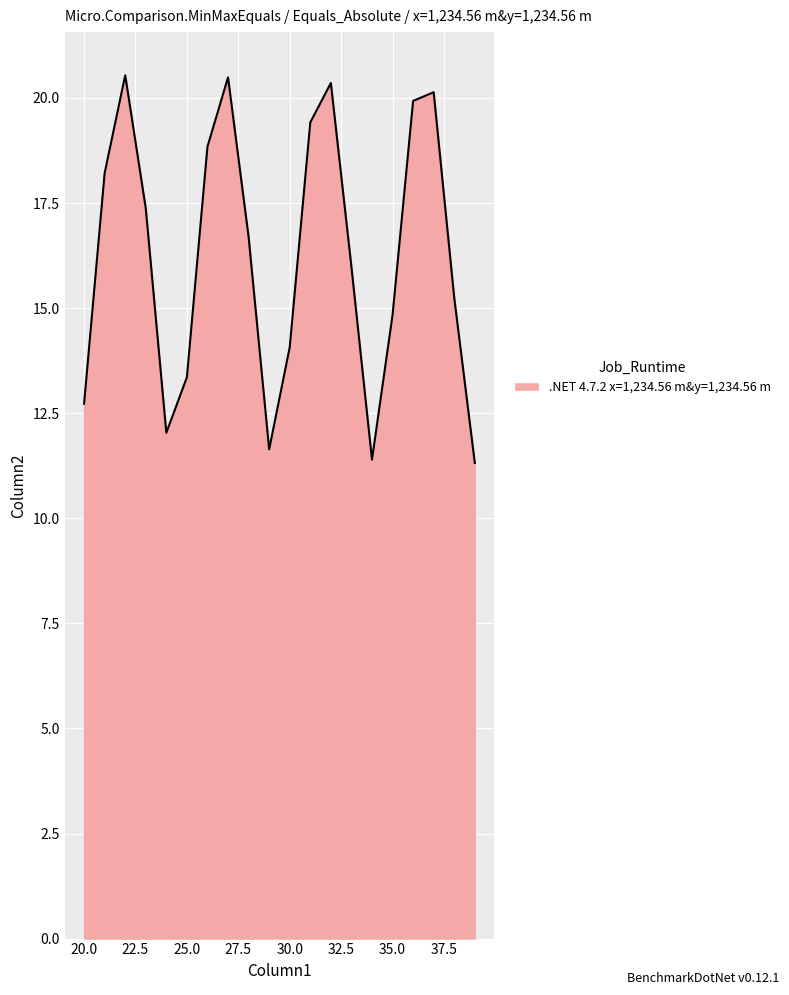

How many series are shown in this chart?

1